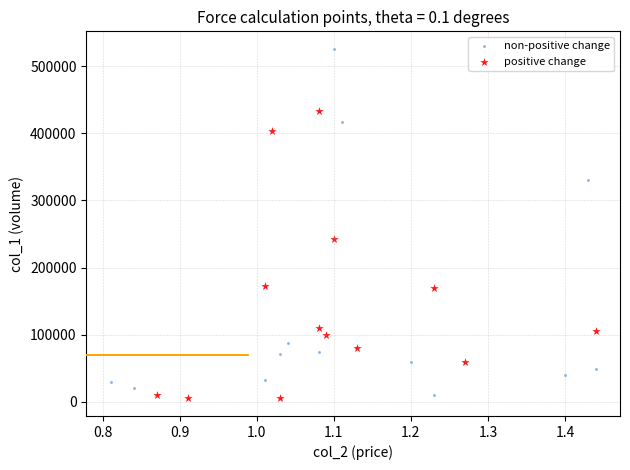

Which series contains the lowest Y value?

positive change